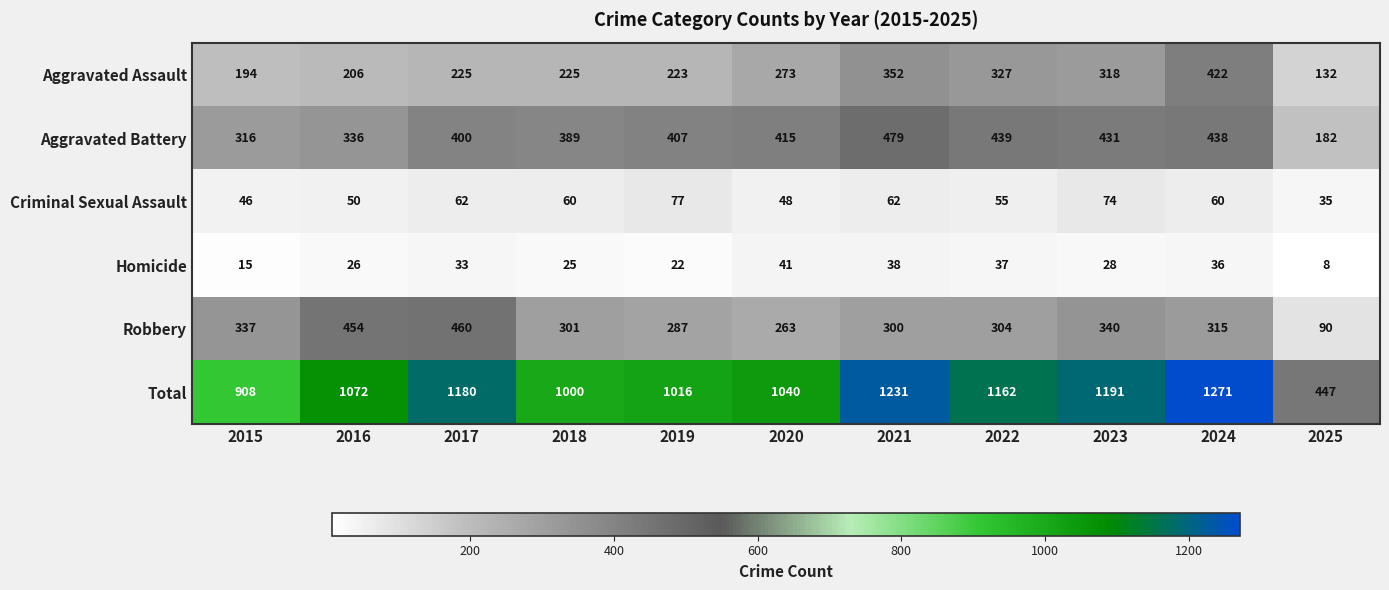

What is the sum of the Criminal Sexual Assault values at 2015 and 2019?

123